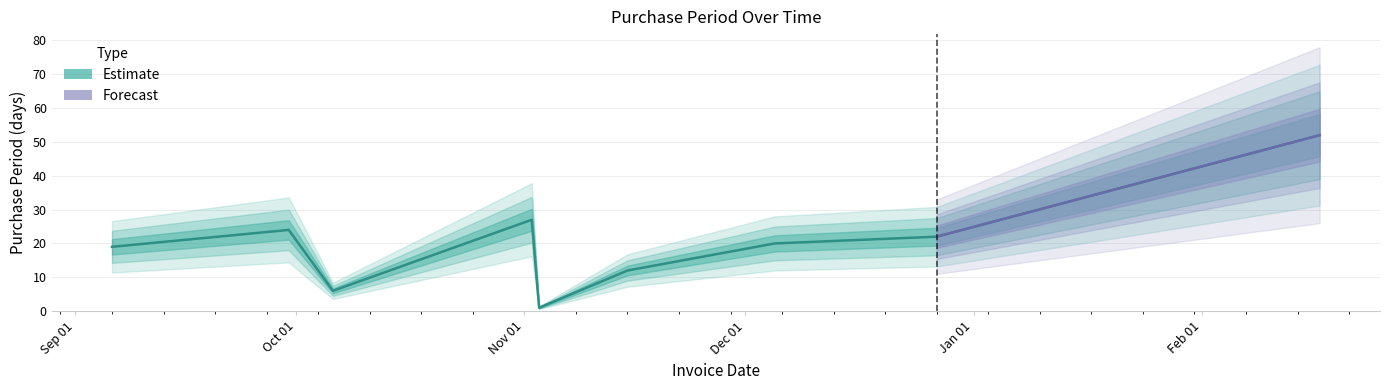

What is the label of the 4th point from the right?

2016-11-15